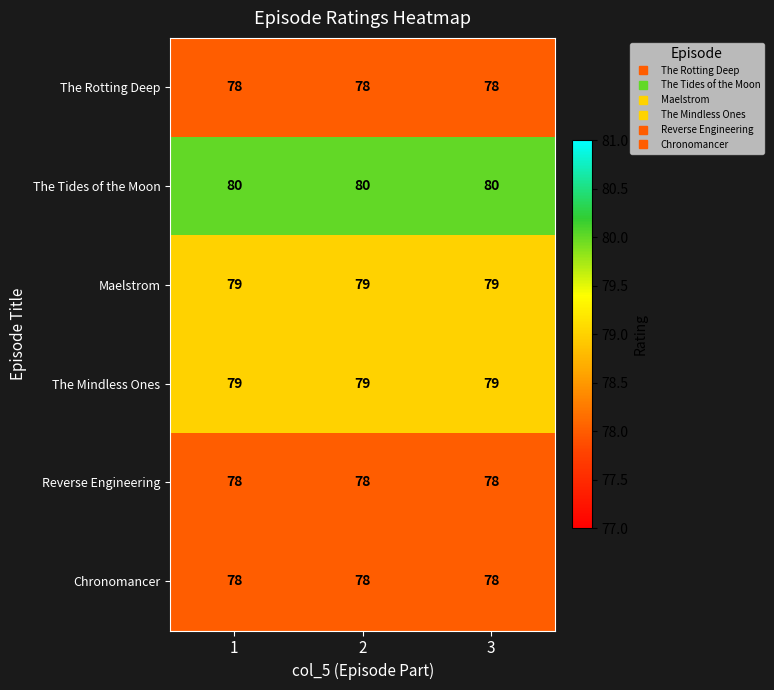

Read the The Tides of the Moon value at 3.

80